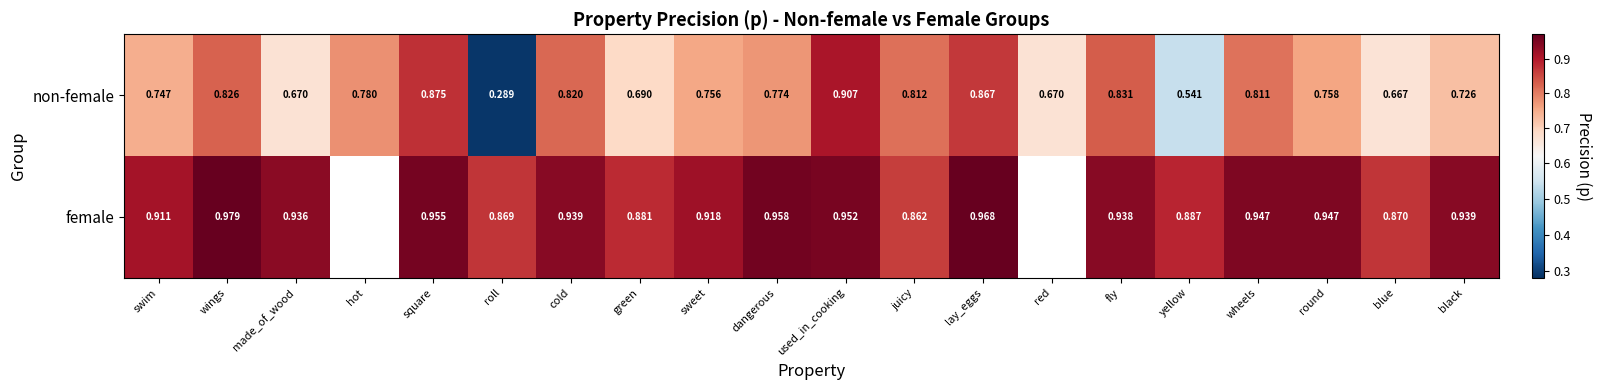

What is the difference between the female values at roll and lay_eggs?

0.1